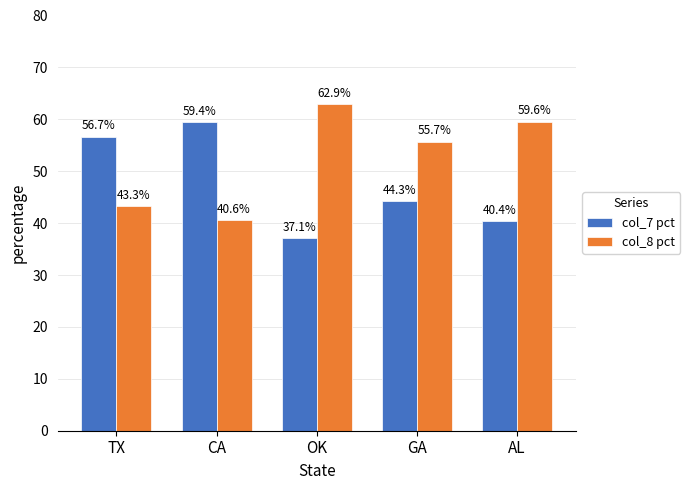

How many data points does each series have?

5